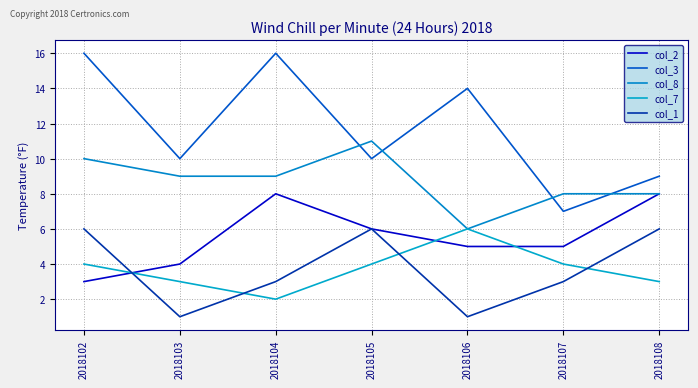

At which label is col_8 closest to 8?

2018107